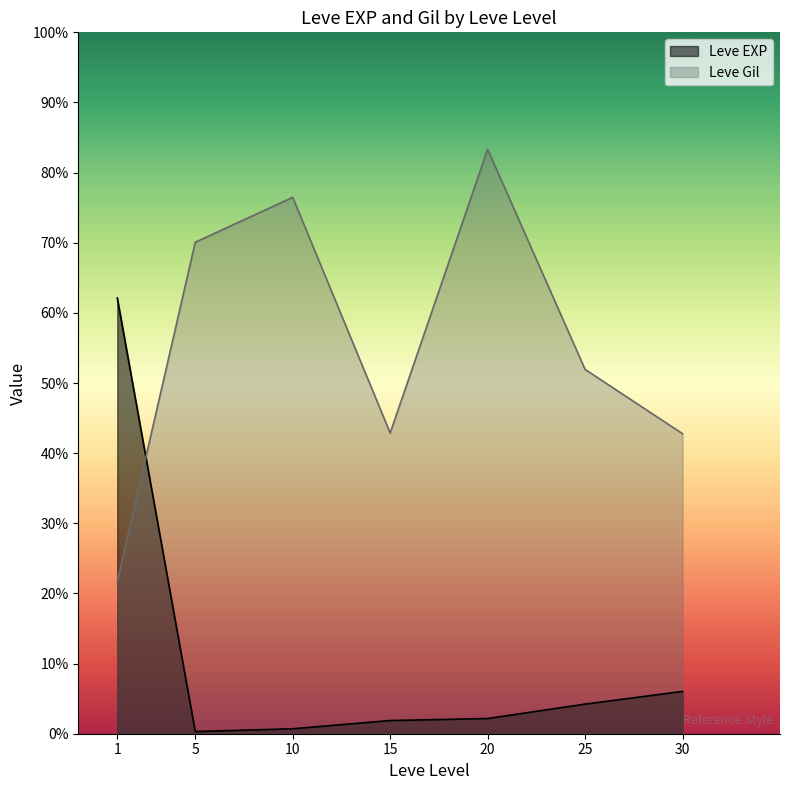

List the series in order of their peak value, lowest first.

Leve EXP, Leve Gil